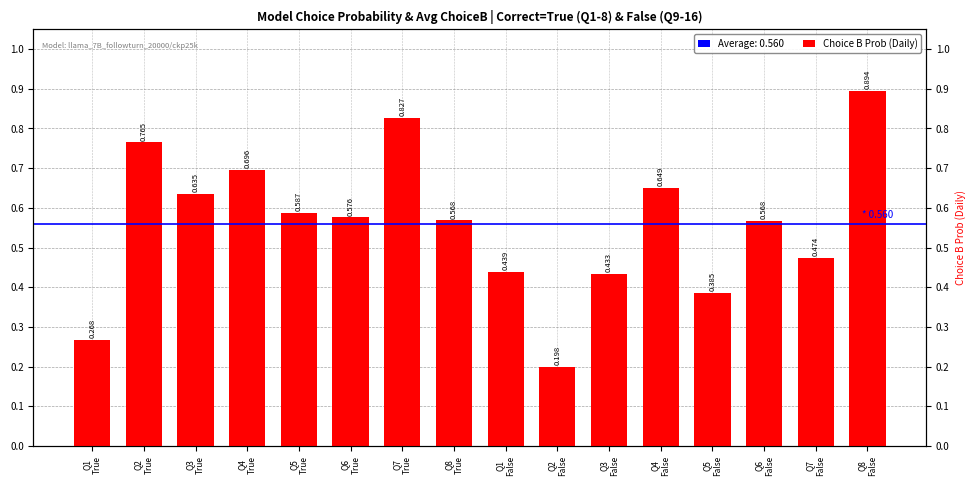

What is the approximate value at Q2
True?

0.8